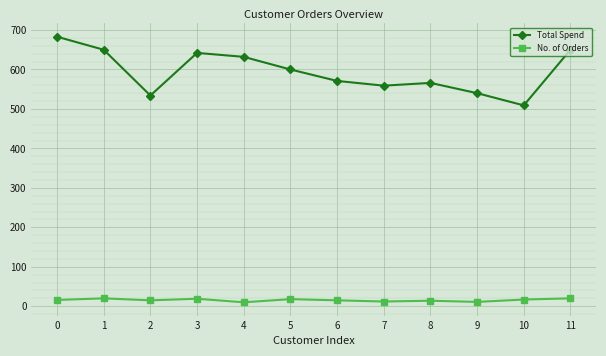

What is the total value across all series at 1?

670